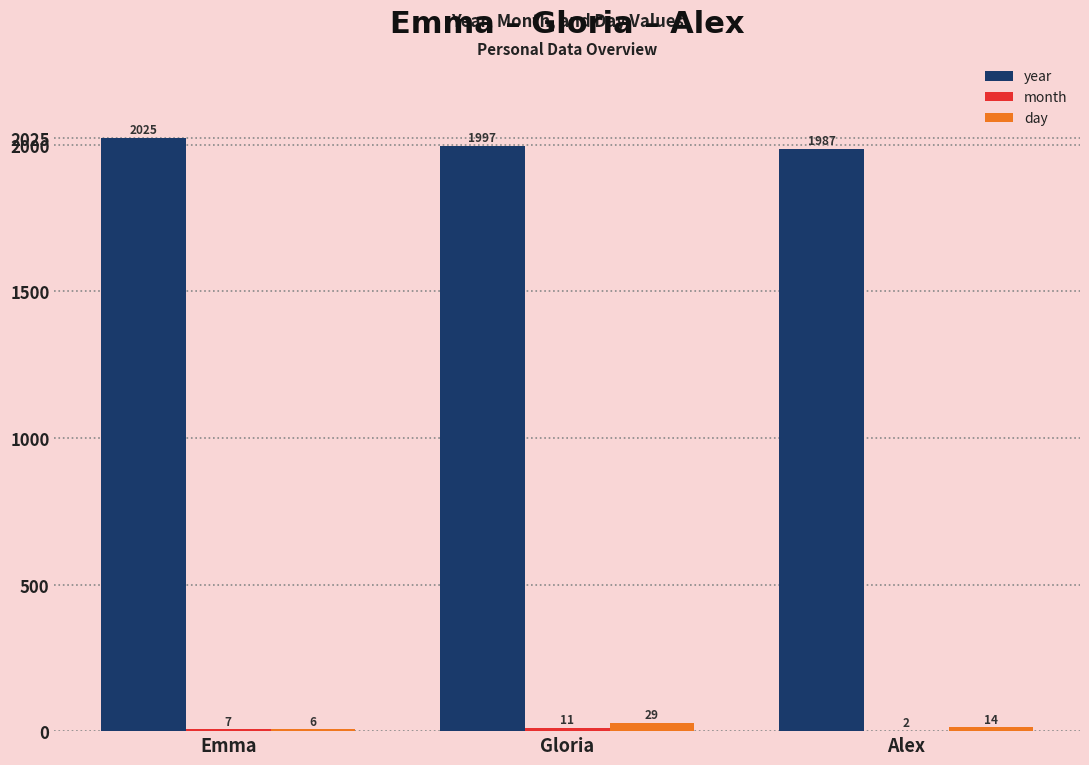

Which series has the widest spread of values?

year